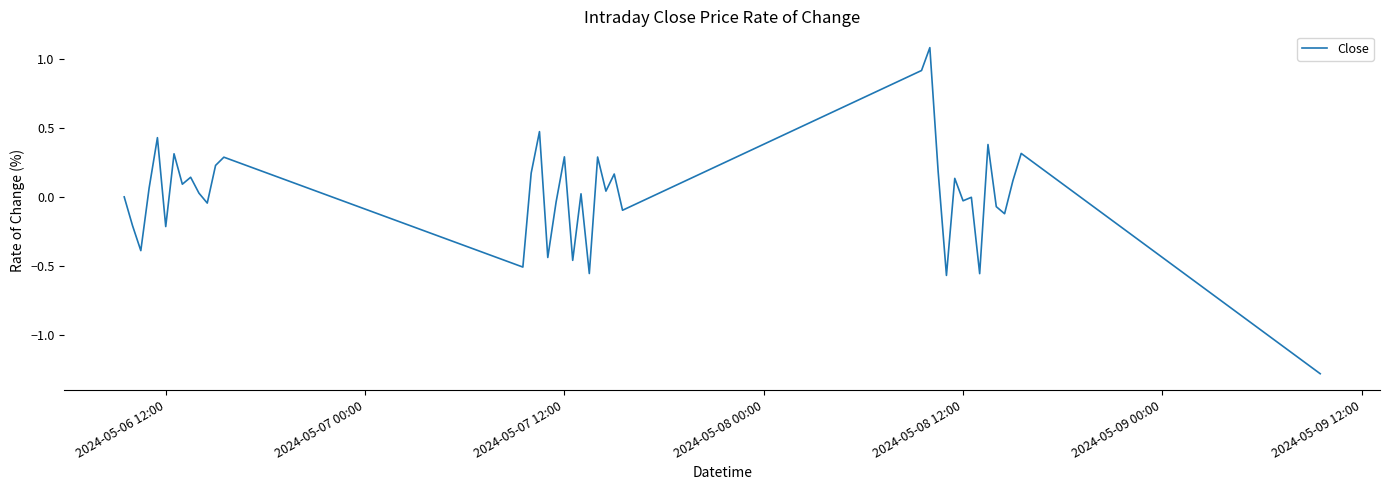

What is the greatest value displayed?

1.1